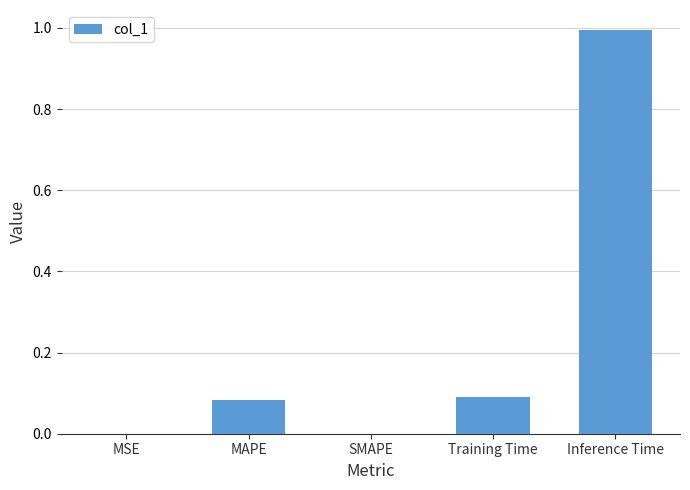

Is it true that the value at Inference Time is 1.0?

True